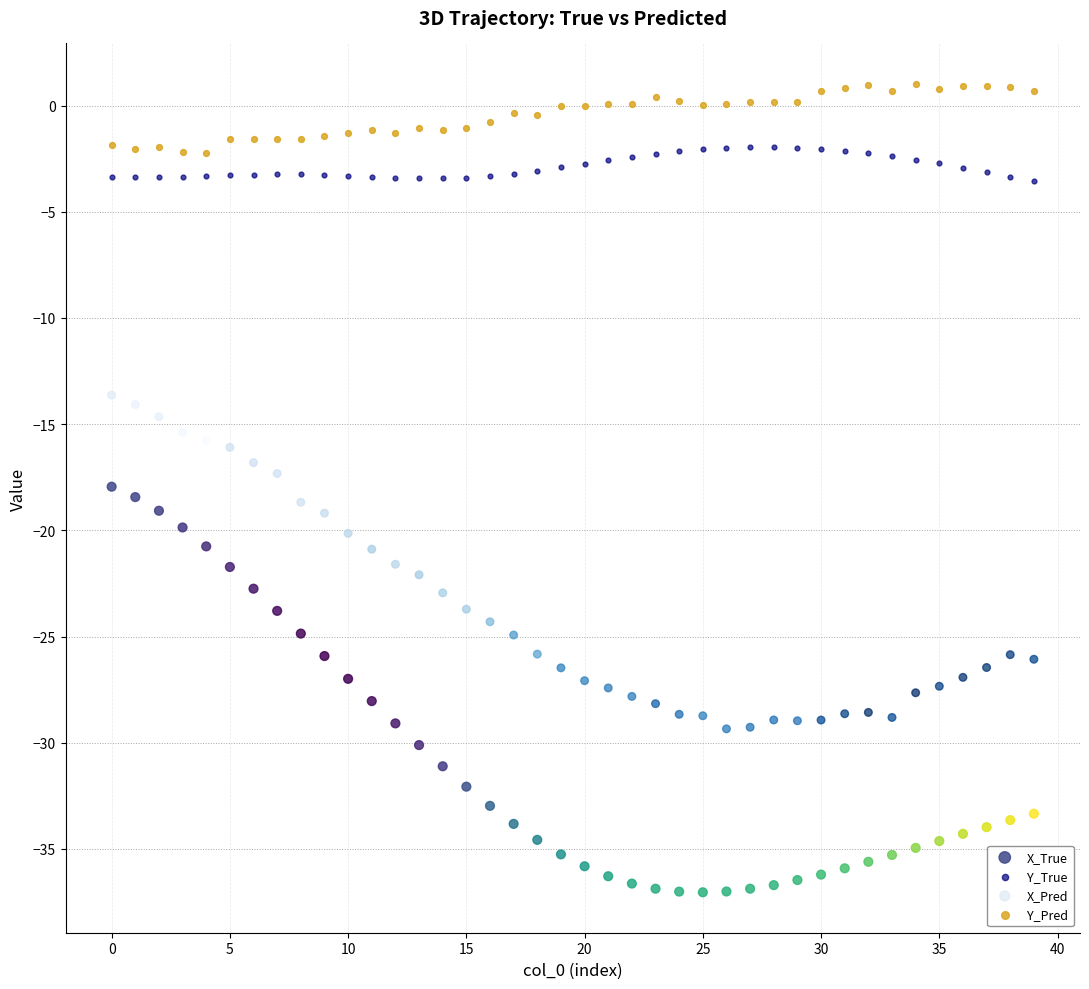

Which series has the largest Y range (max minus min)?

X_True